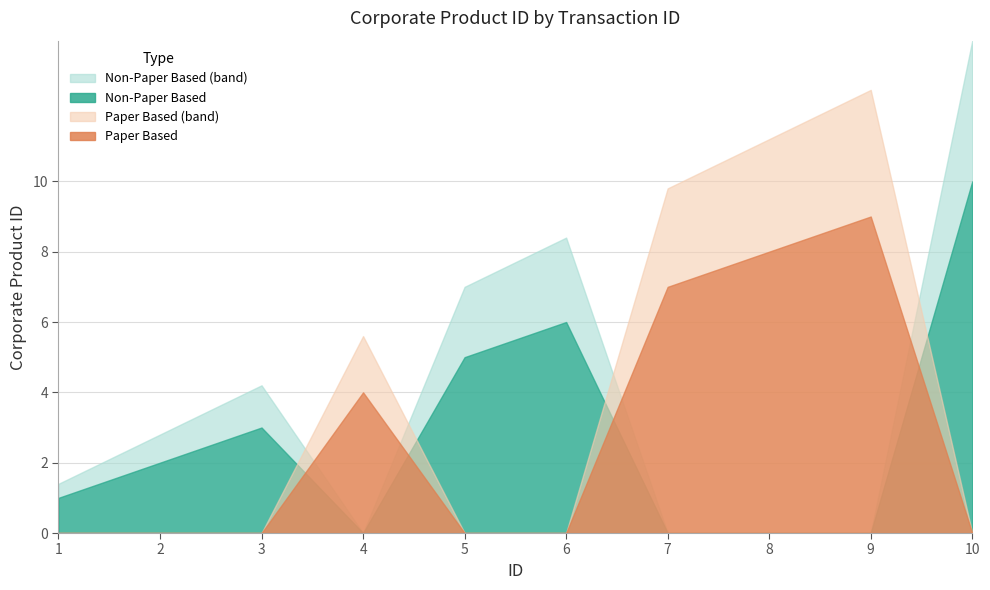

Reading right to left, extract all data points from this chart.

10	9	8	7	6	5	4	3	2	1